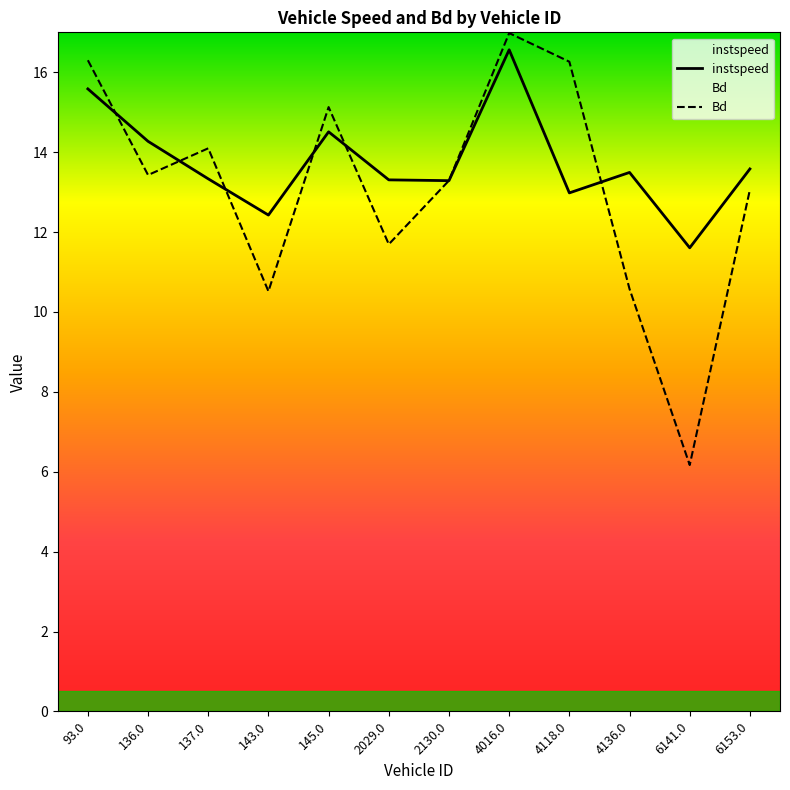

What are all the series names shown in the legend?

instspeed, Bd